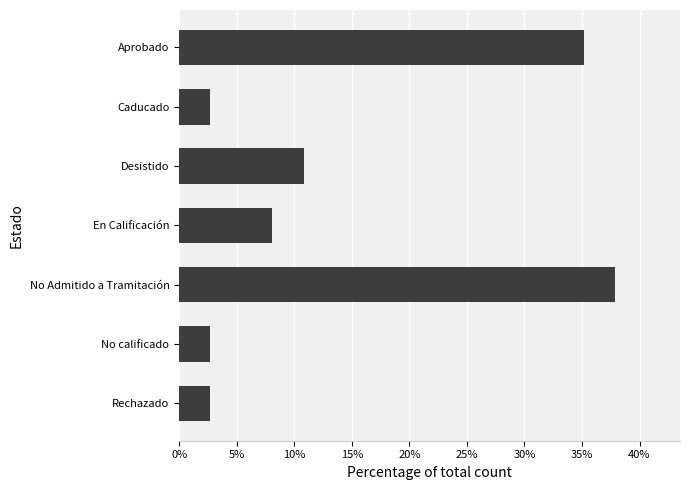

What is the difference between the maximum and minimum values?

35.1